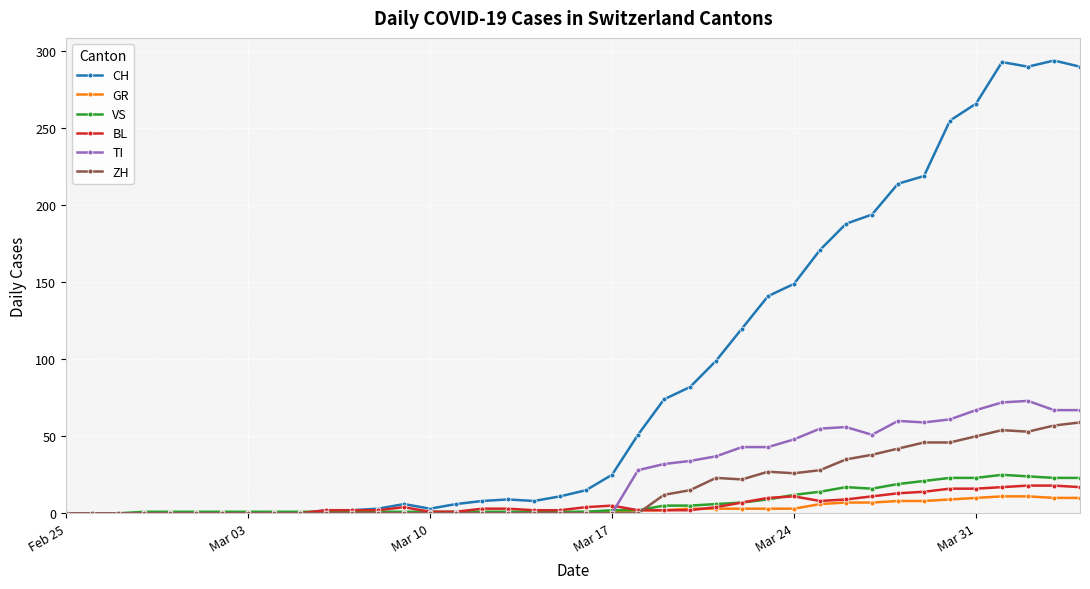

What is the sum of all BL values?

226